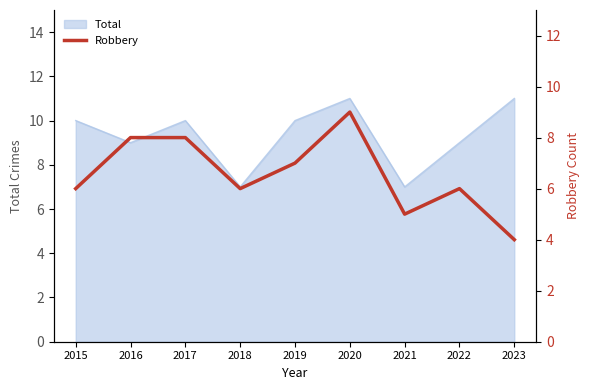

Reading left to right, extract all data points from this chart.

2015=6	2016=8	2017=8	2018=6	2019=7	2020=9	2021=5	2022=6	2023=4